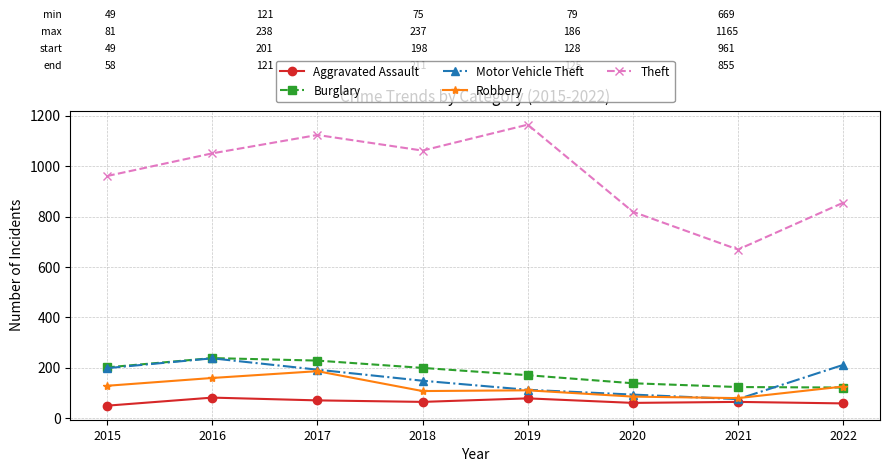

How many data points in Robbery are less than 125?

4